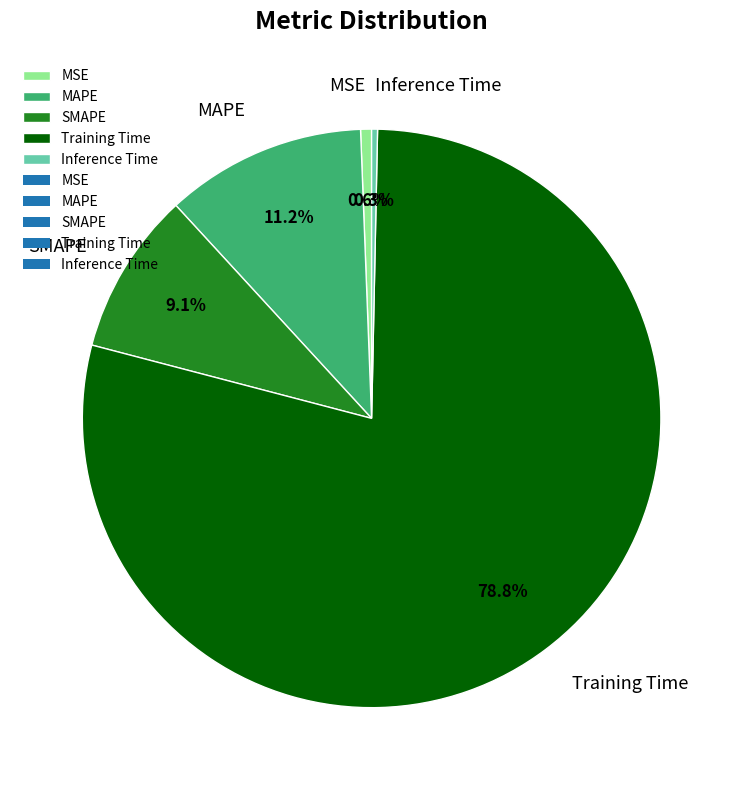

To the nearest percent, what portion does Training Time represent?

79%